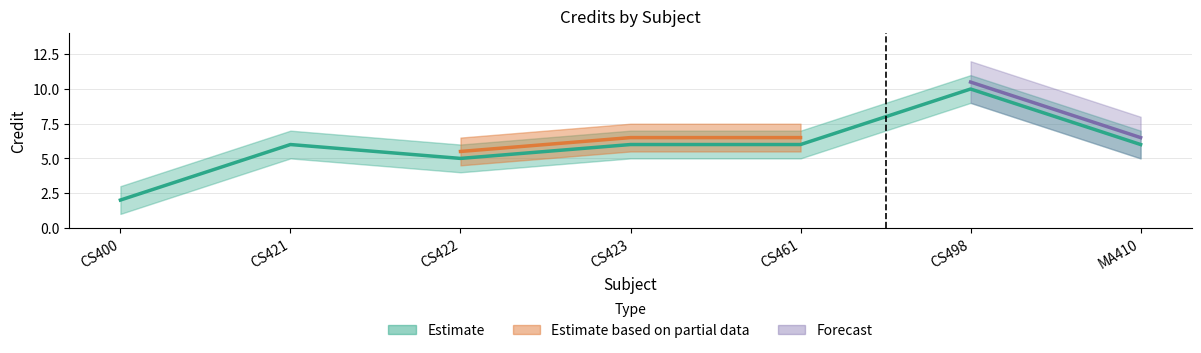

At which category does the chart reach its minimum across all series?

CS400